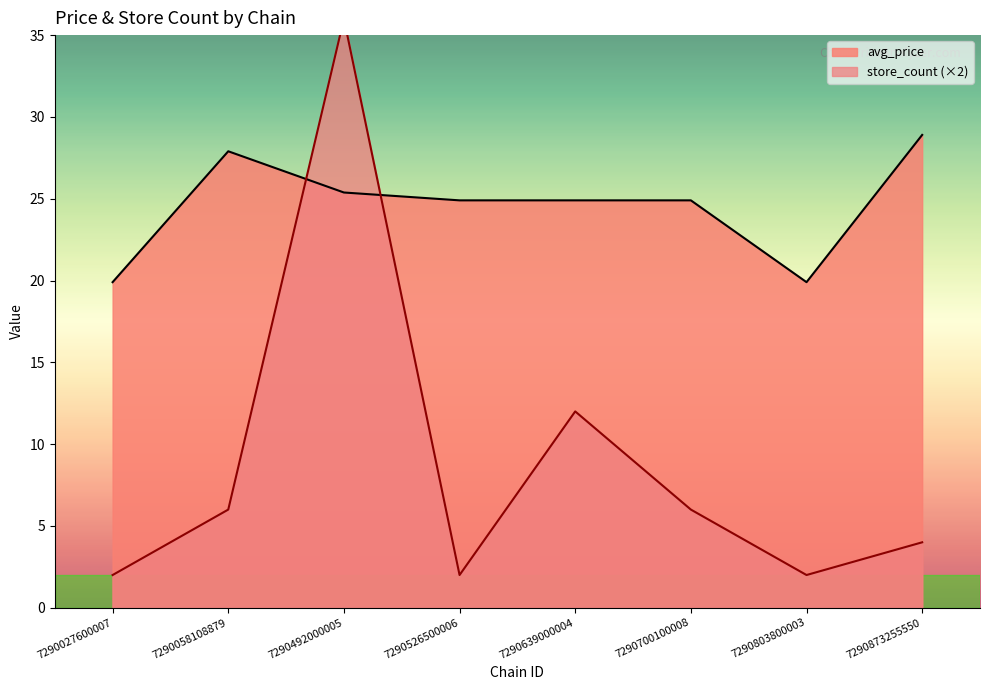

Where do store_count and avg_price first cross each other?

7290058108879 and 7290492000005